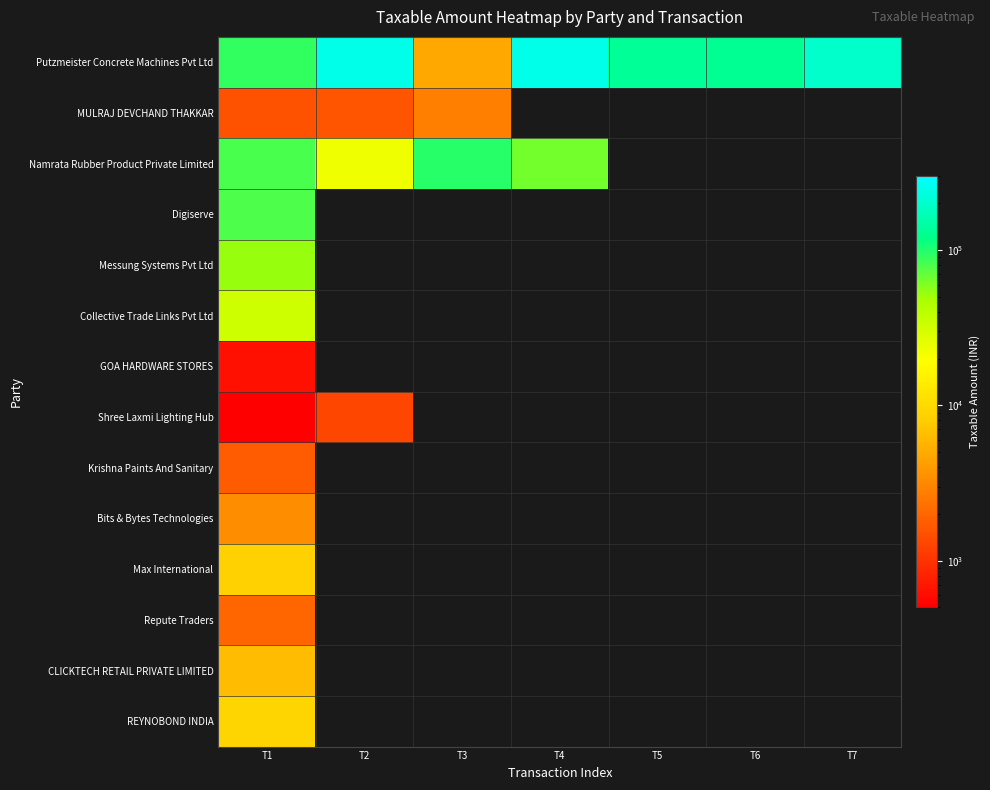

Which series changed the most between T3 and T7?

Putzmeister Concrete Machines Pvt Ltd